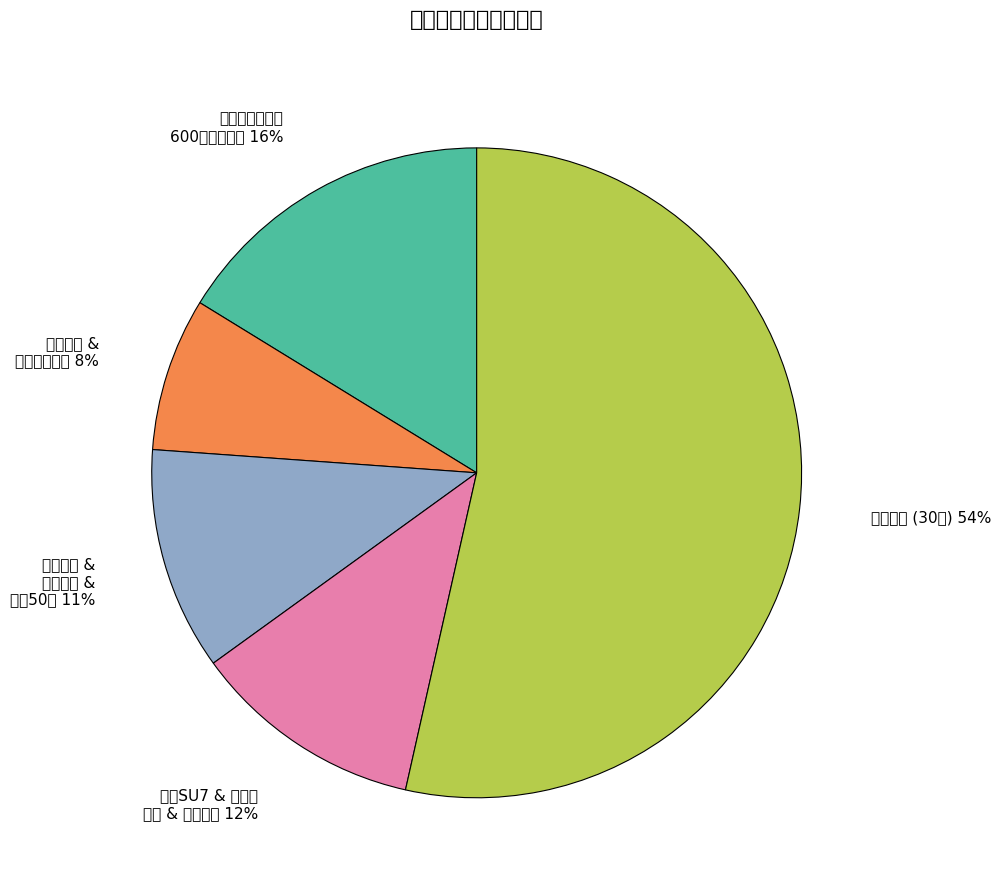

Is there any slice that represents more than half of the pie?

Yes